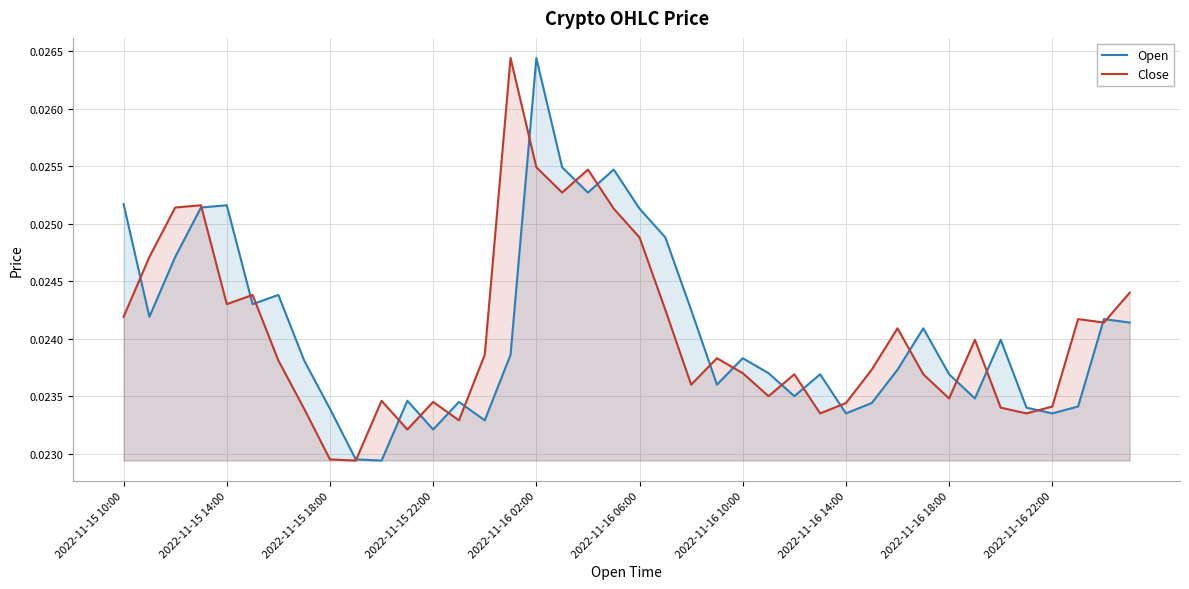

At which label does Open reach its minimum?

10